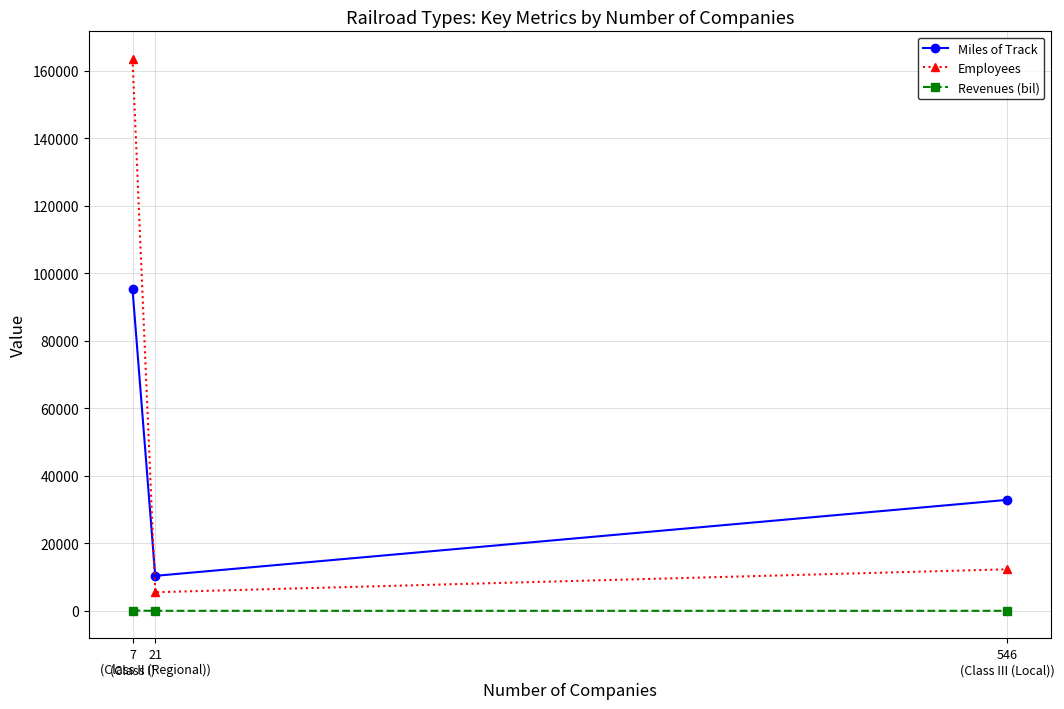

How many categories are shown in the chart?

3